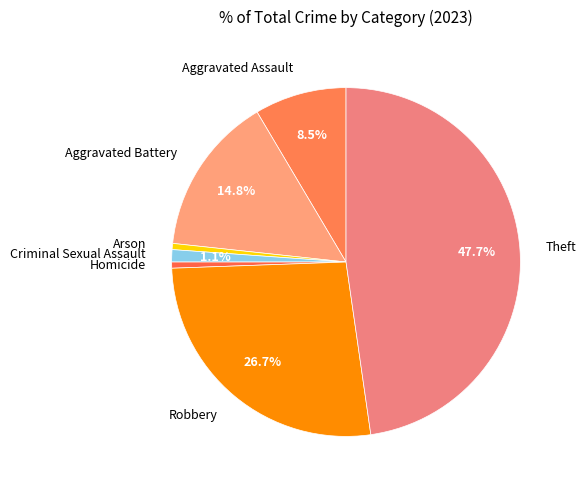

To the nearest percent, what portion does Arson represent?

1%